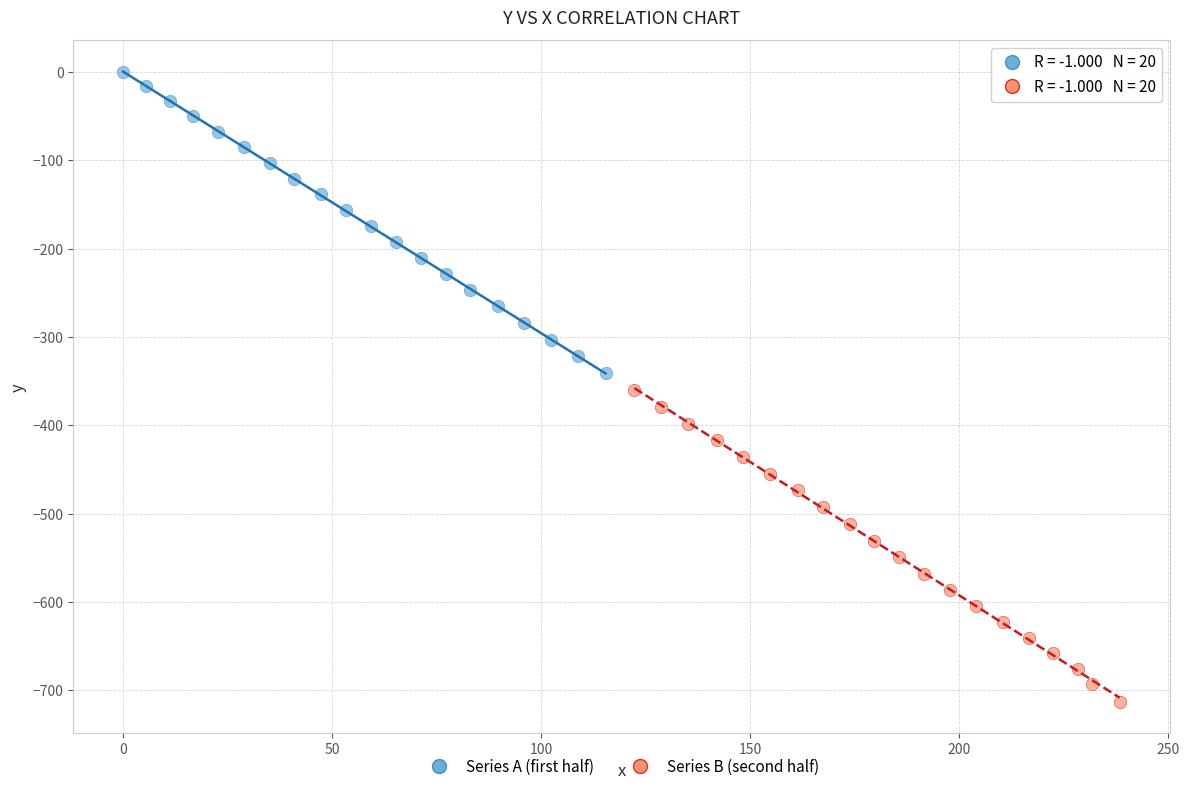

Which series has the widest spread of Y values?

Series B (second half)